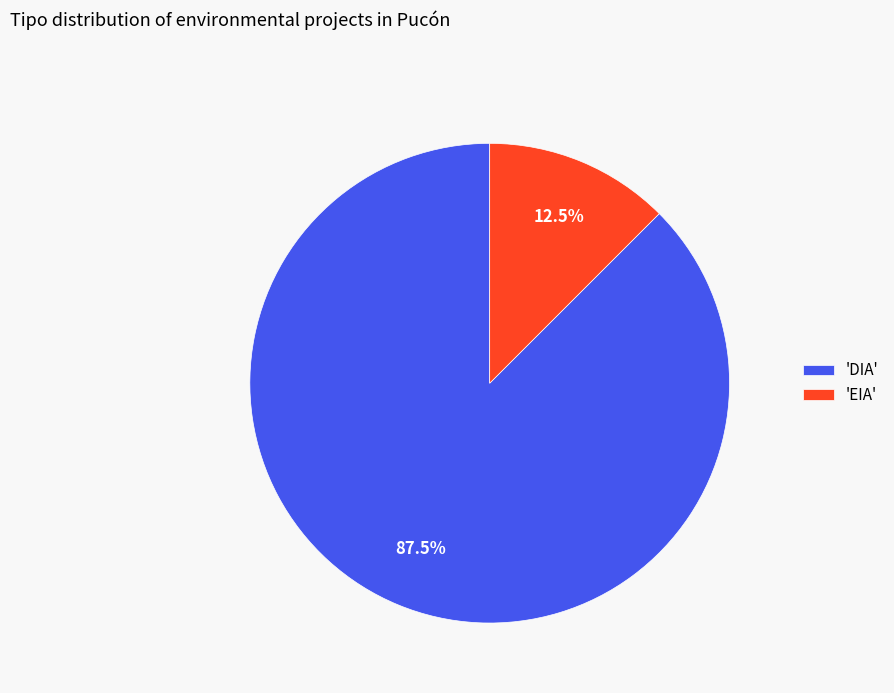

Does any single category account for the majority?

Yes